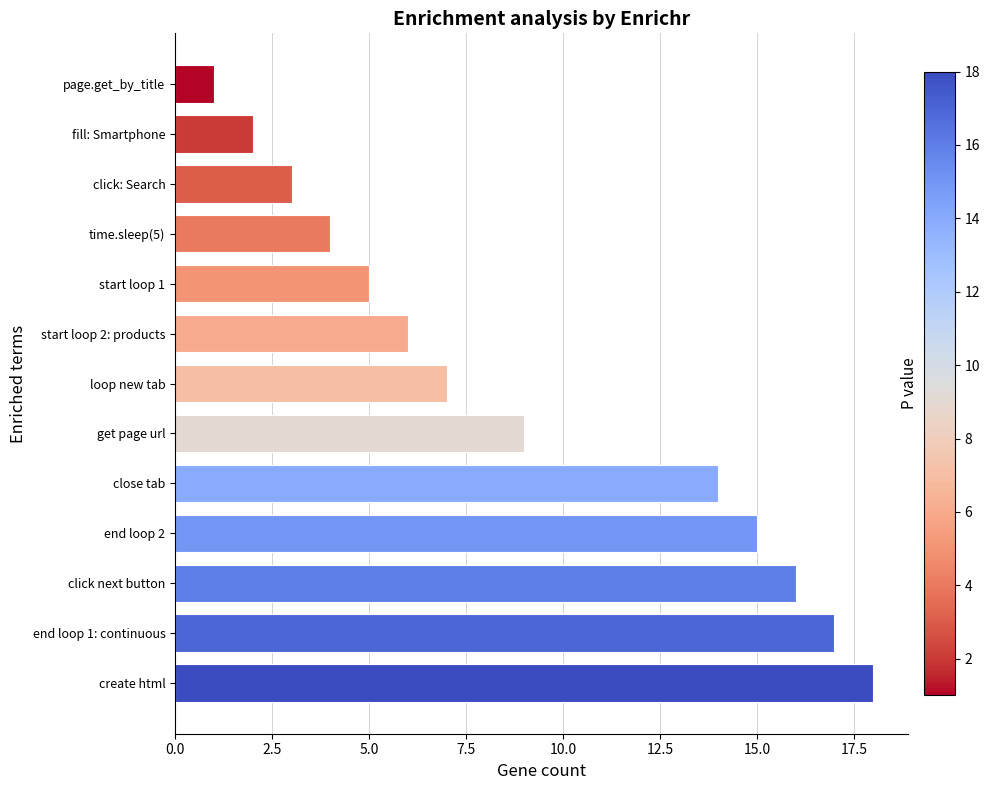

What is the difference between the maximum and minimum values?

17